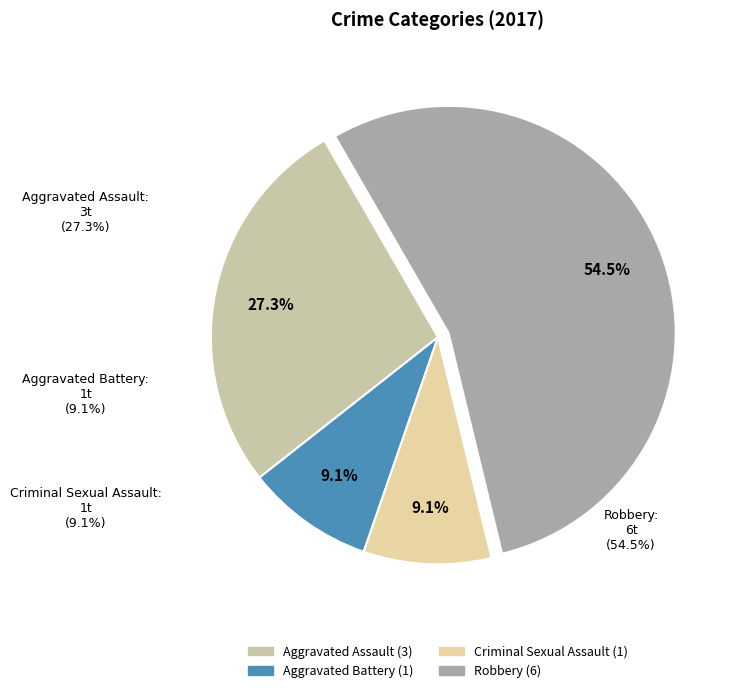

Does Robbery account for over 50% of the chart?

Yes